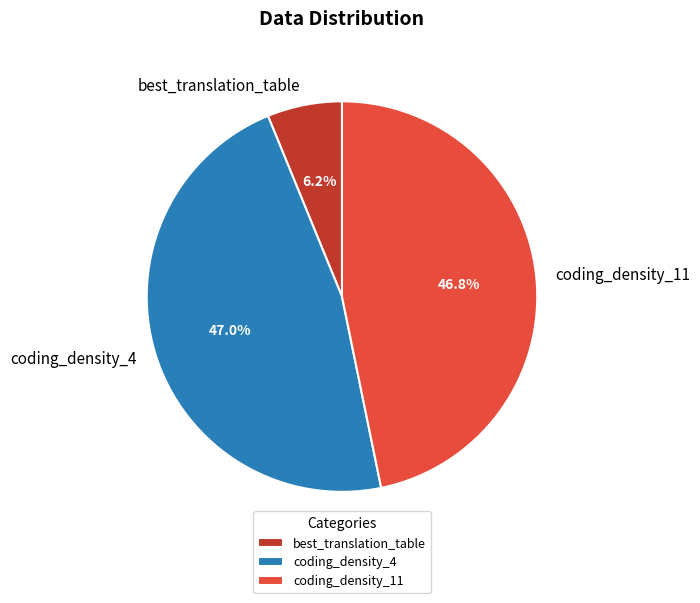

What is the ratio of the value at coding_density_4 to the value at best_translation_table?

7.6